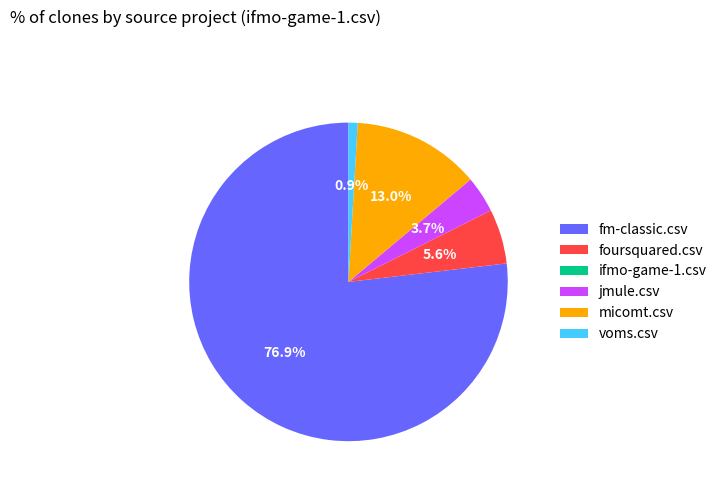

True or false: foursquared.csv accounts for 6% of the total.

True